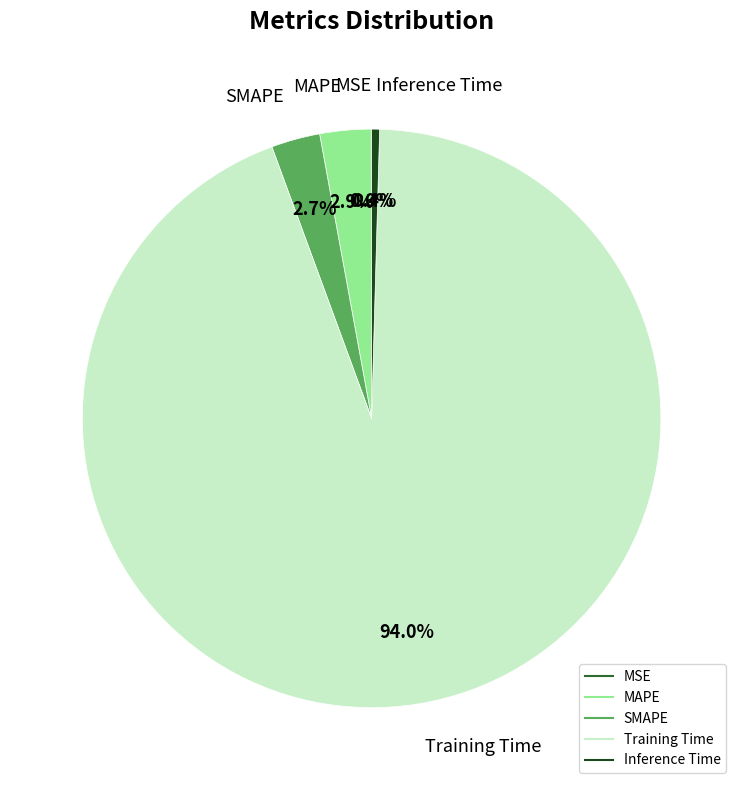

Combined, what portion of the pie is SMAPE and MAPE?

5.6%